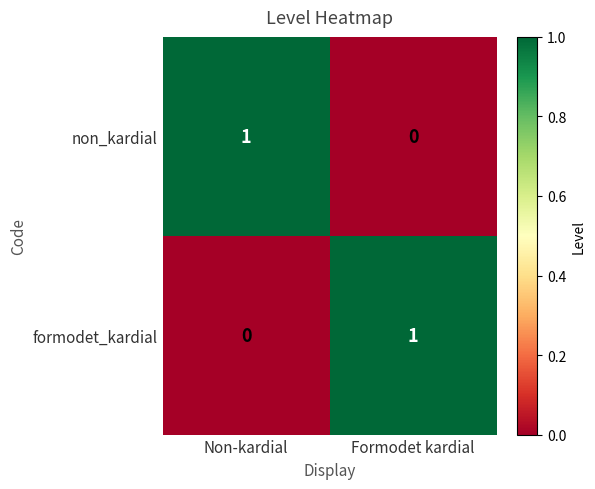

How many values in formodet_kardial are above zero?

1